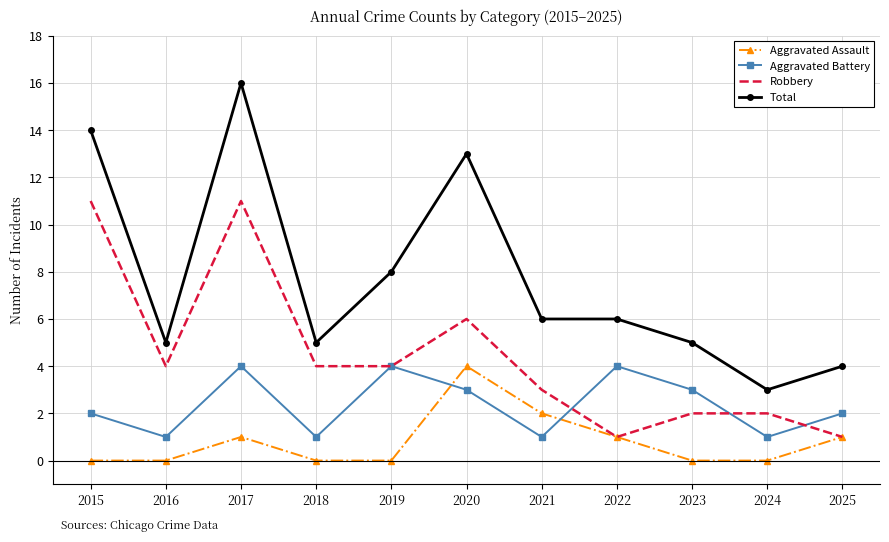

Between 2019 and 2025, which series saw the biggest shift?

Total